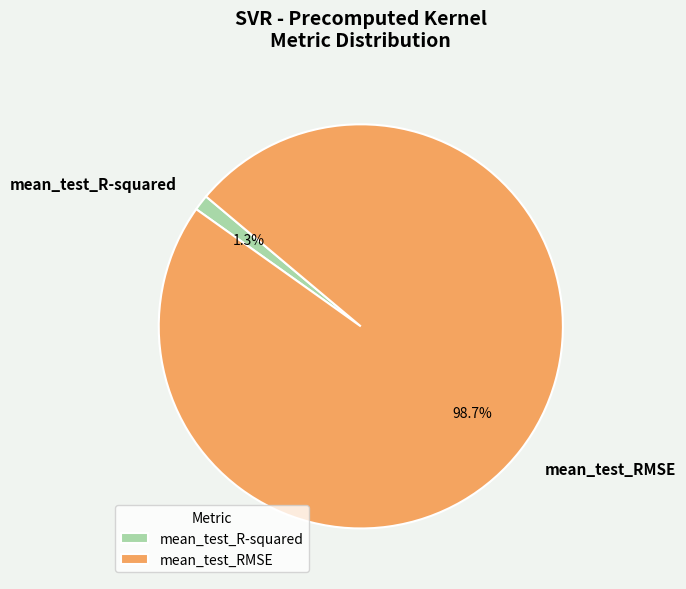

How many slices are in this pie chart?

2